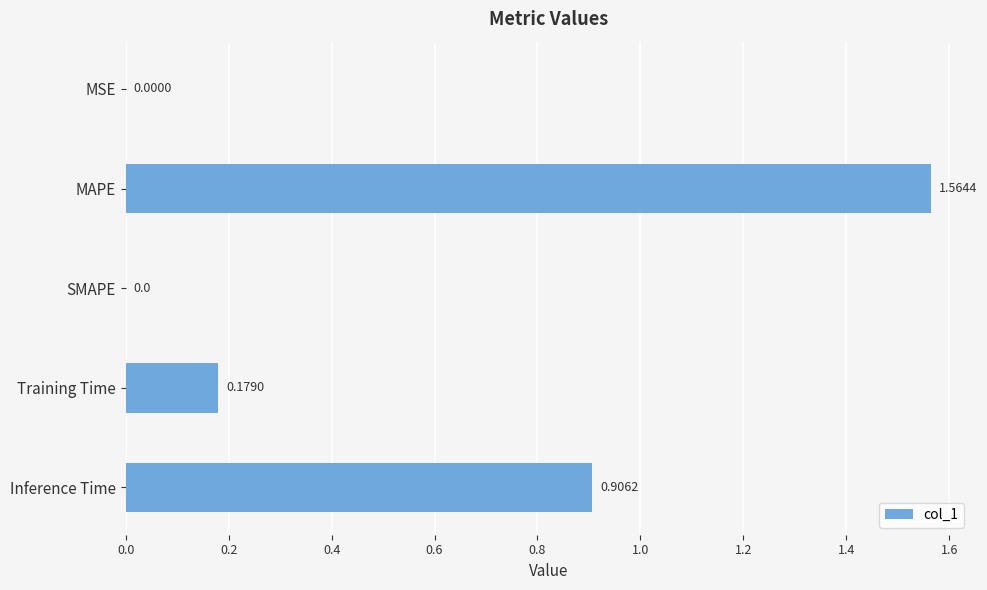

Which has a higher value, MAPE or MSE?

MAPE